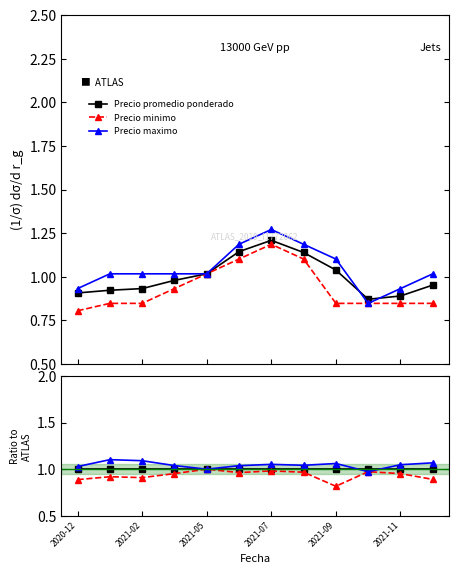

Which category has the lowest value in the Precio maximo series?

9